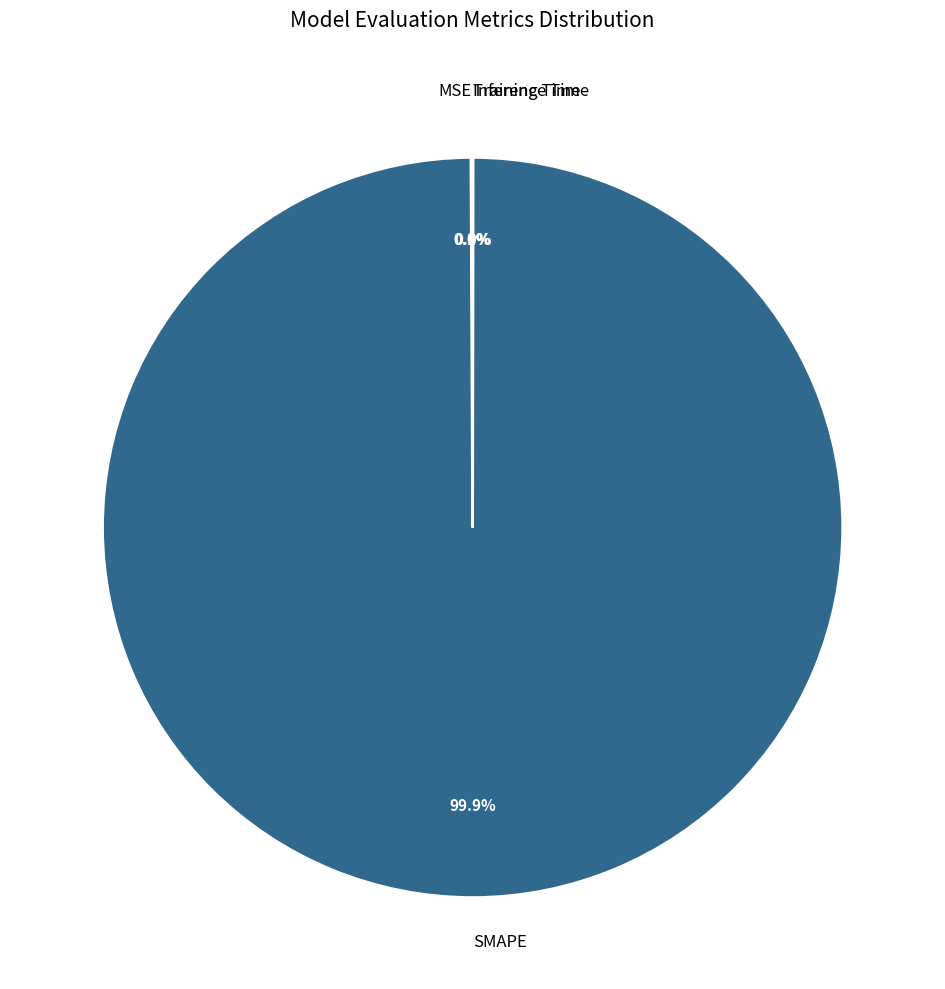

Is there a majority slice in this chart?

Yes